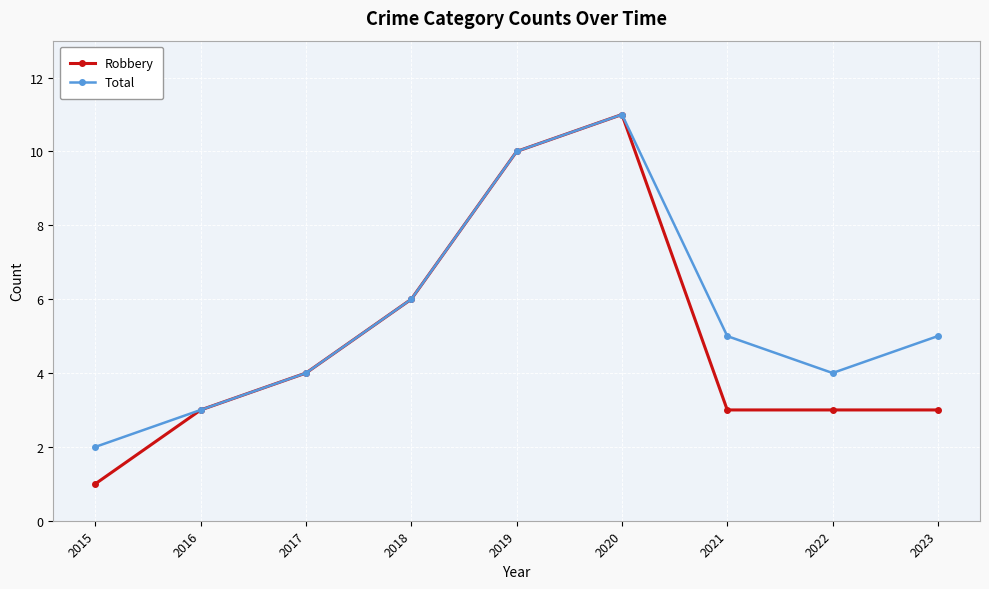

Count the Robbery values in the range 3 to 6.

6